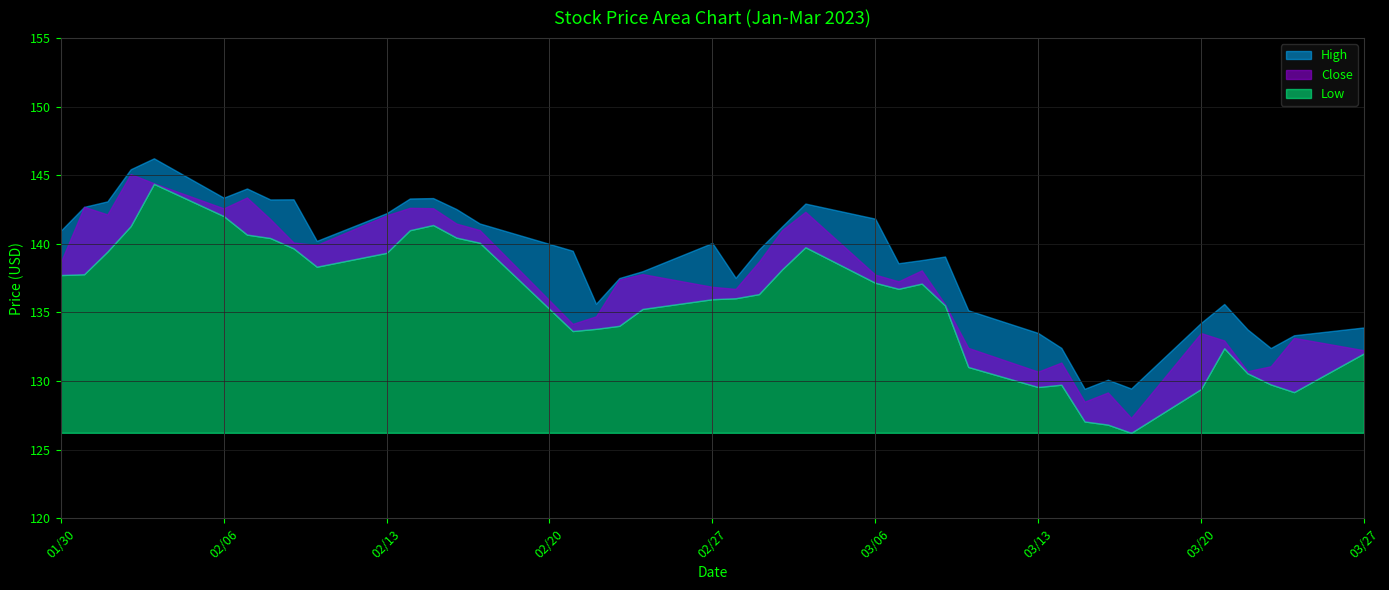

At which category does Low reach its first local valley?

2023-02-10